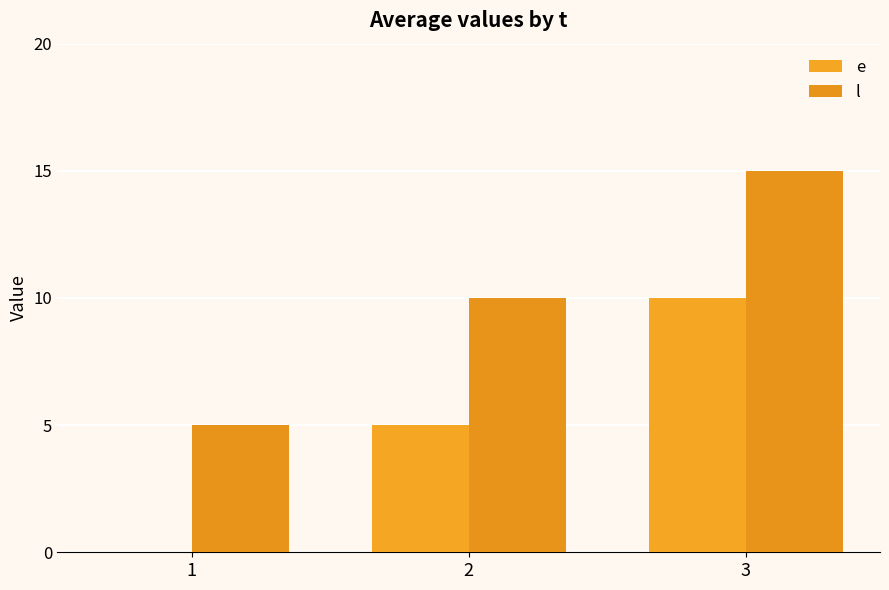

Is the value of e at 2 greater than the value of l at 2?

No